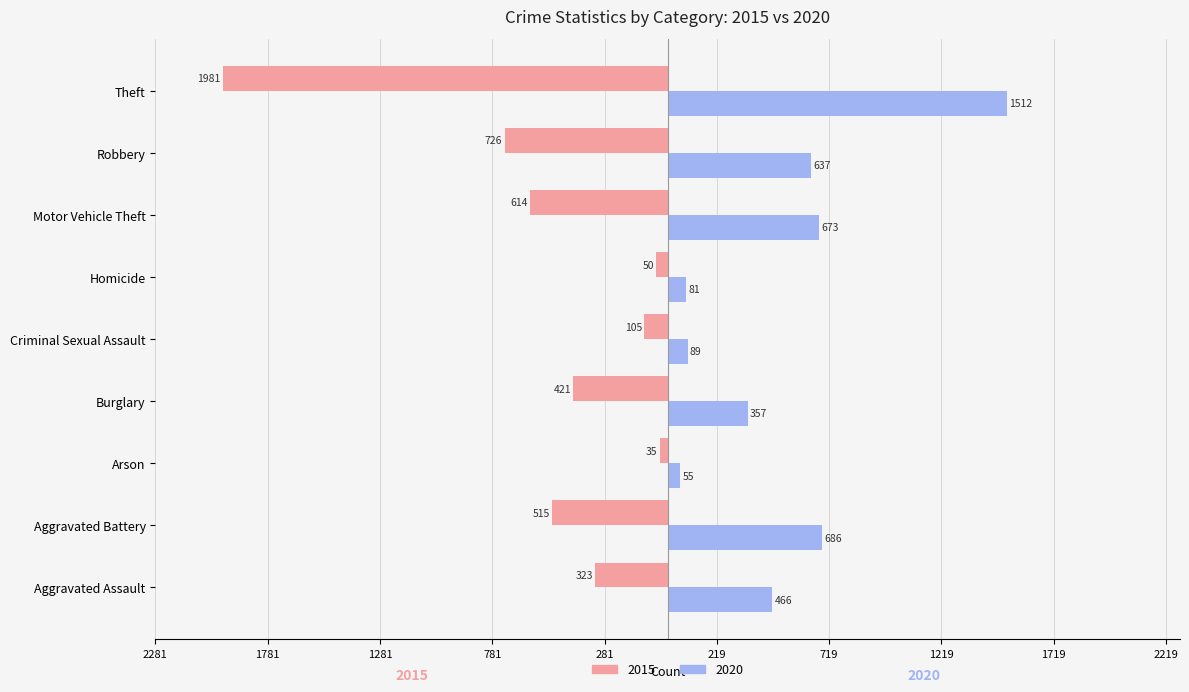

Reading left to right, extract all data points from this chart.

2015: -323	-515	-35	-421	-105	-50	-614	-726	-1981
2020: 466	686	55	357	89	81	673	637	1512